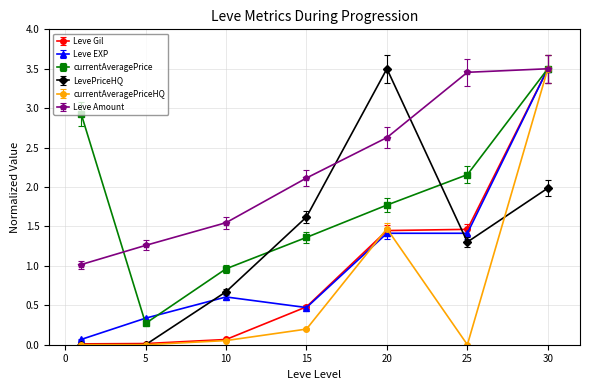

True or false: Leve Amount has more than 1 interior local peaks.

False